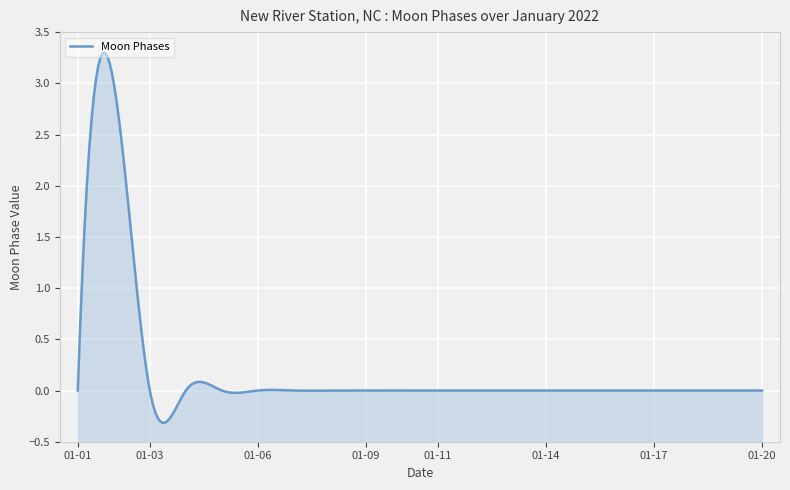

What is the sum of all values?

3